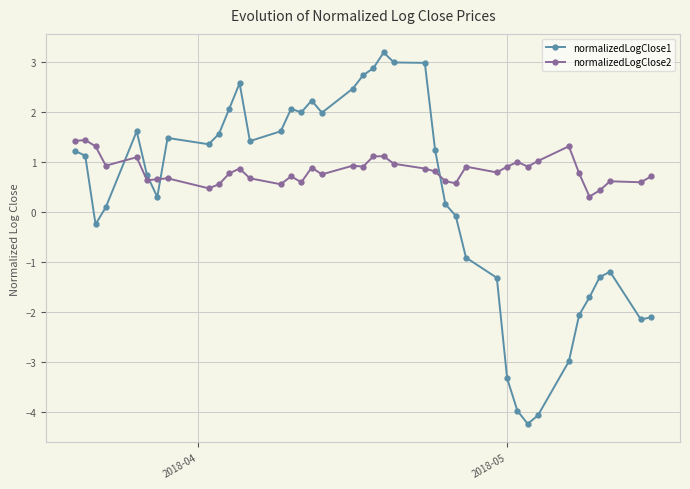

Does the chart display data point markers on the line(s)?

Yes